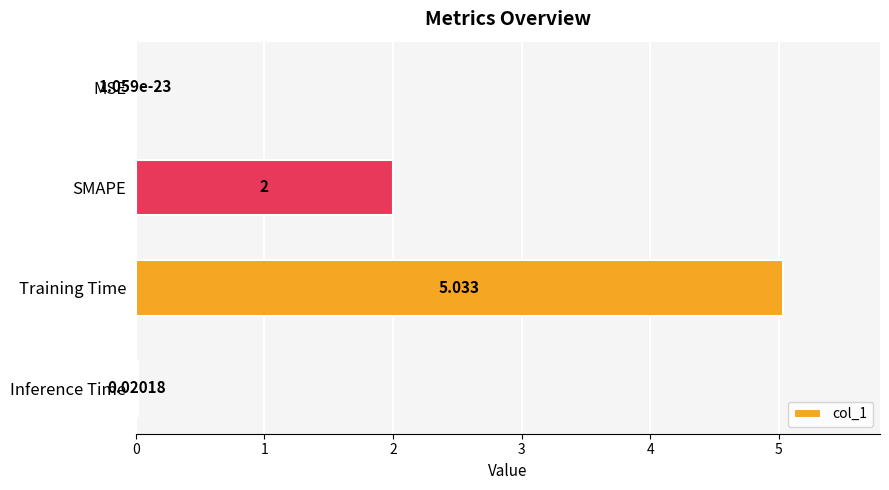

Are the bars grouped side by side (vs. stacked)?

No